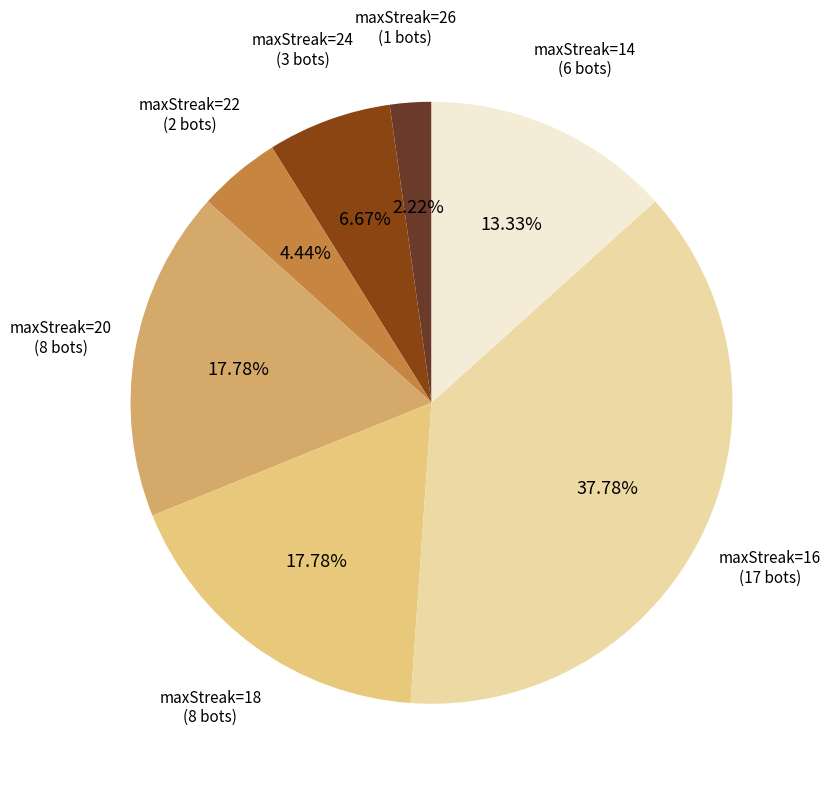

Is there any slice that represents more than half of the pie?

No